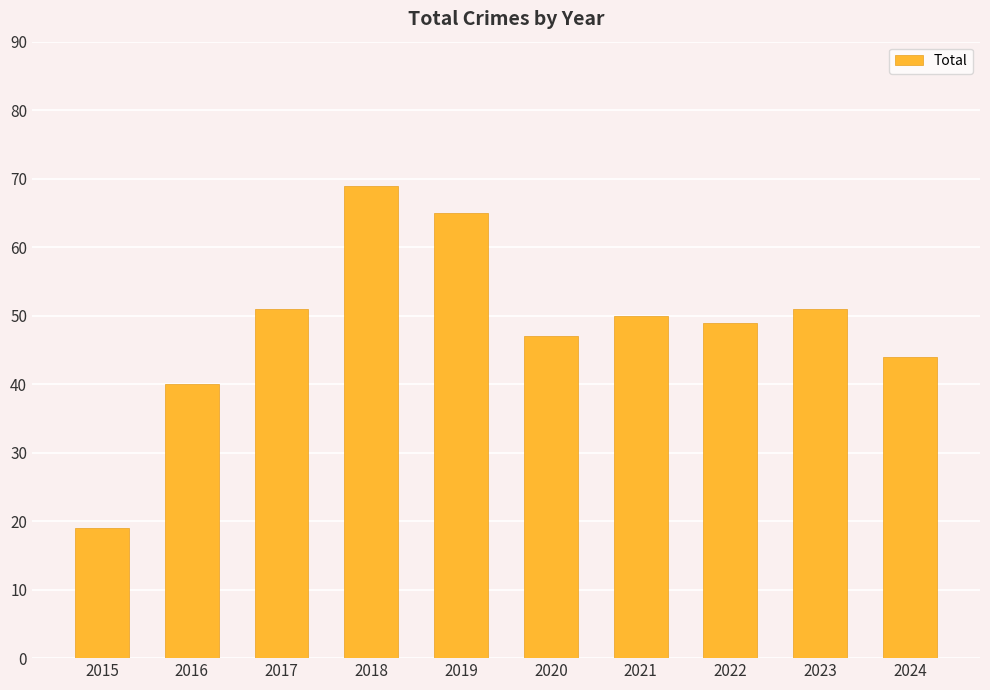

What value does the data have at 2018, to the nearest 5?

70